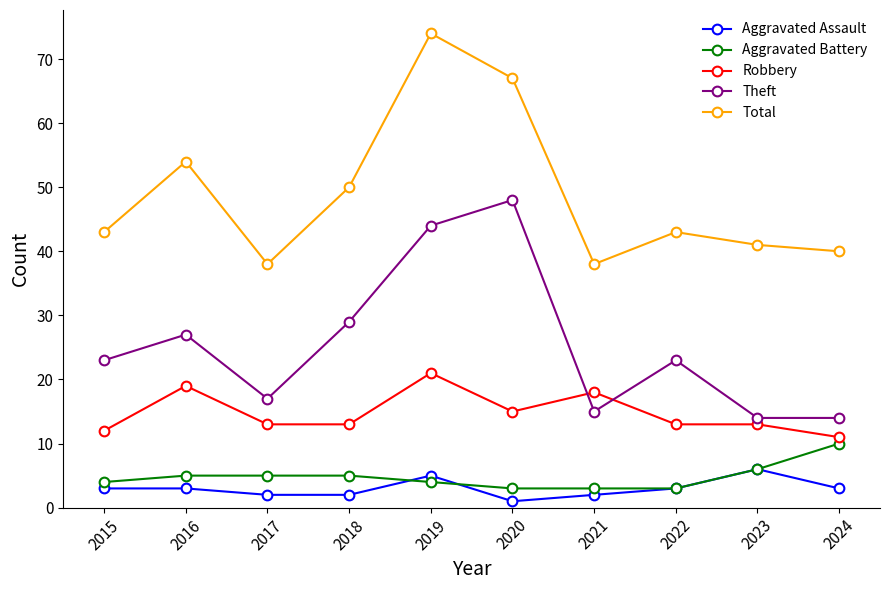

True or false: Robbery has a value of 5 at 2015.

False